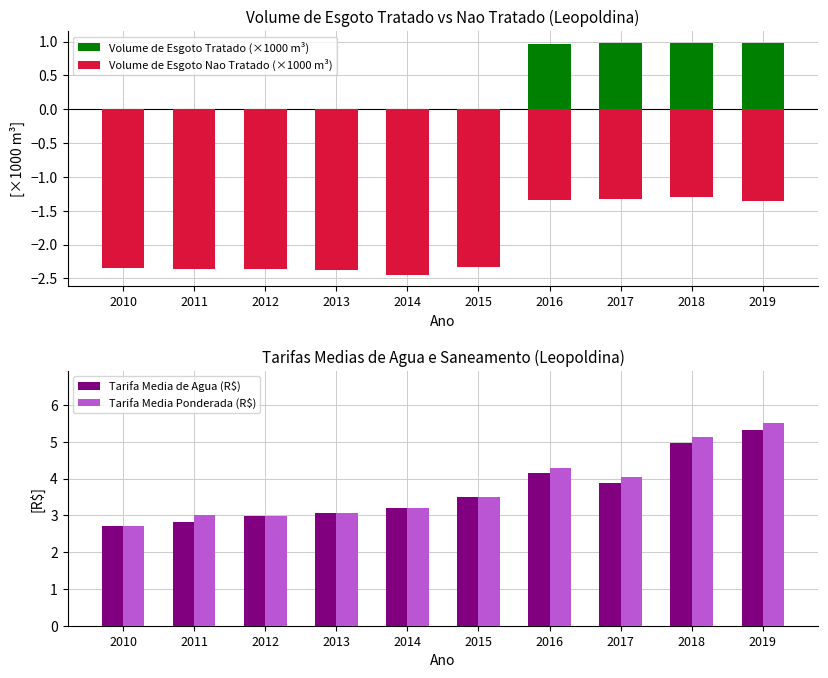

Which category has the lowest value across all series?

2014